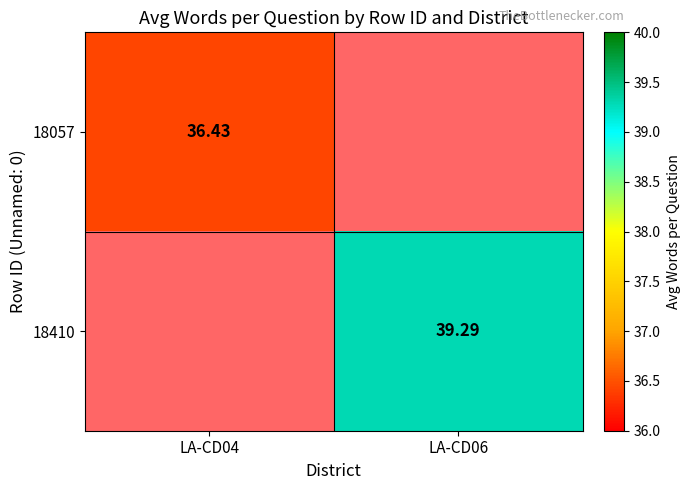

How many values in the 18410 series exceed 39?

1